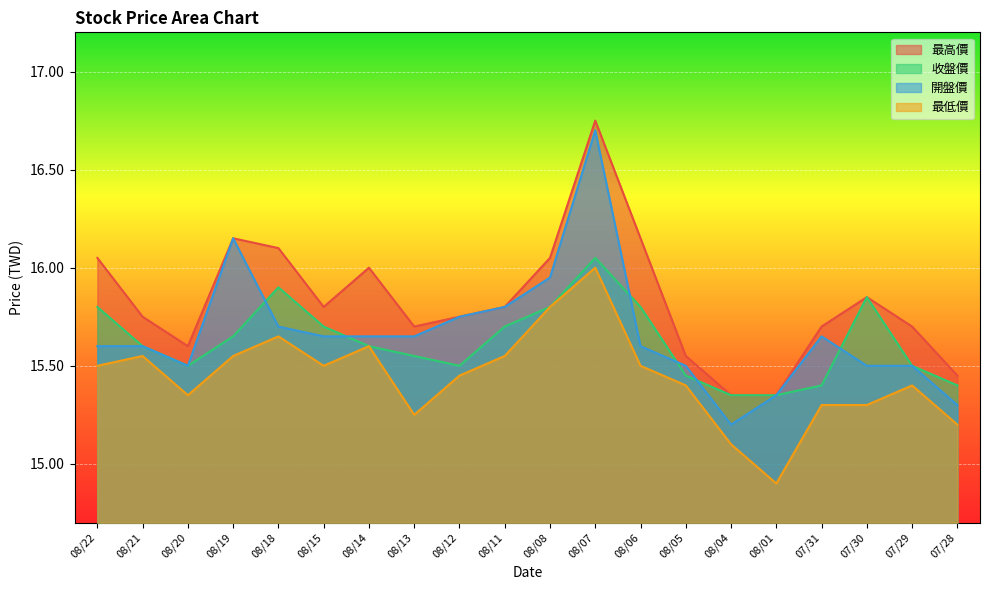

How many lines are shown in the chart?

4